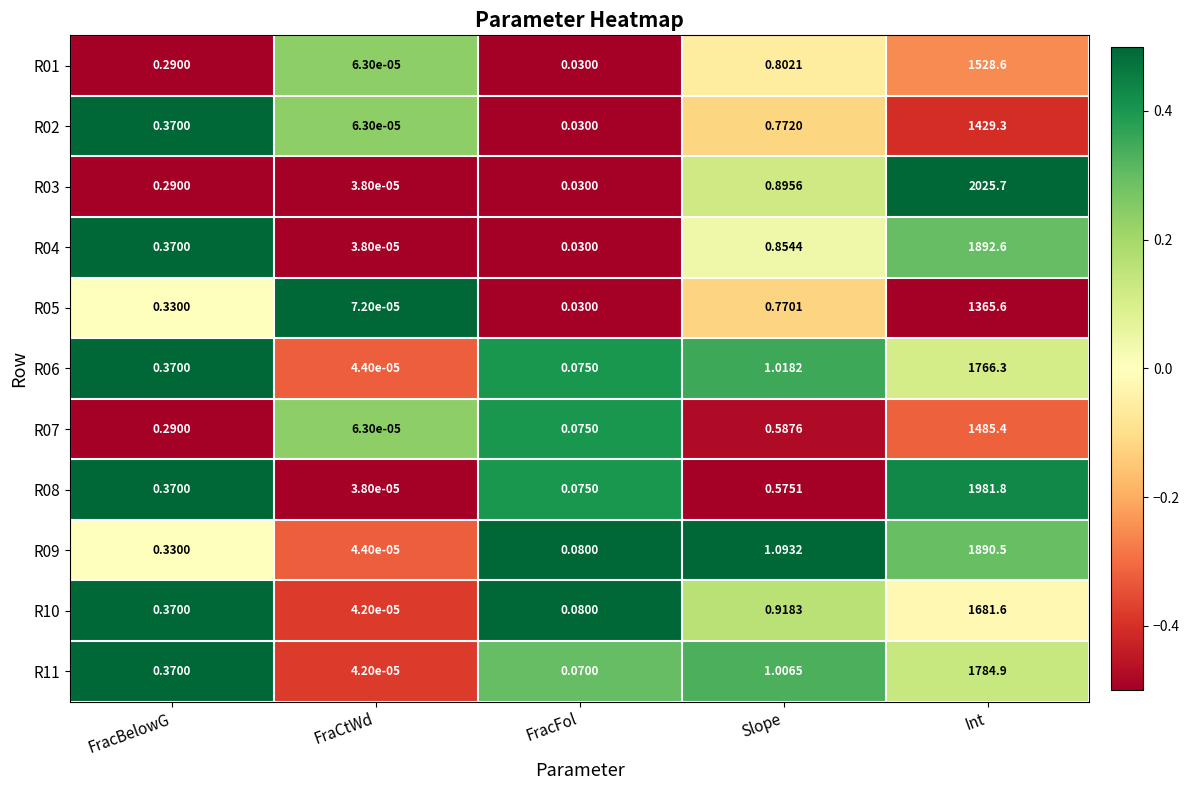

Which label corresponds to the largest value in the chart?

Int